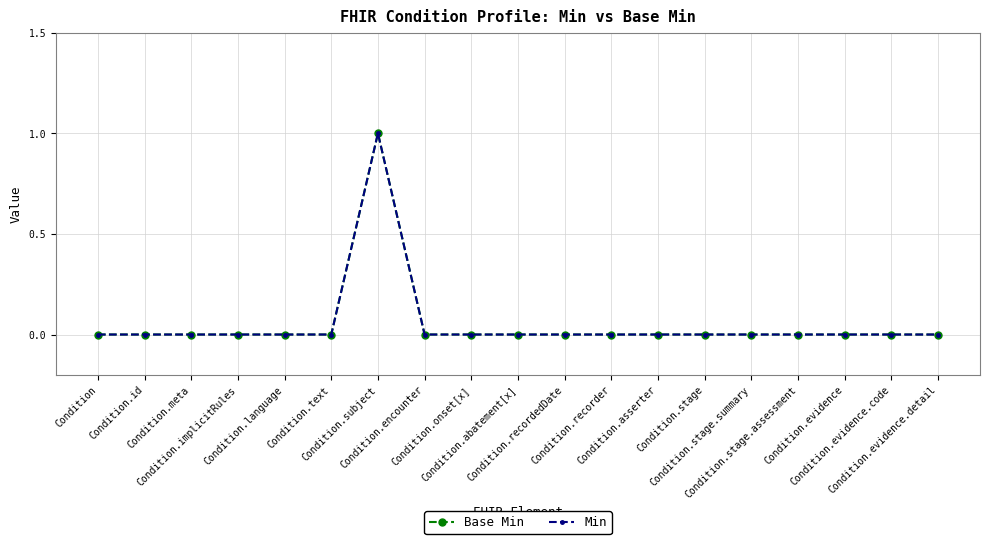

Where is Base Min nearest to the value 0?

Condition